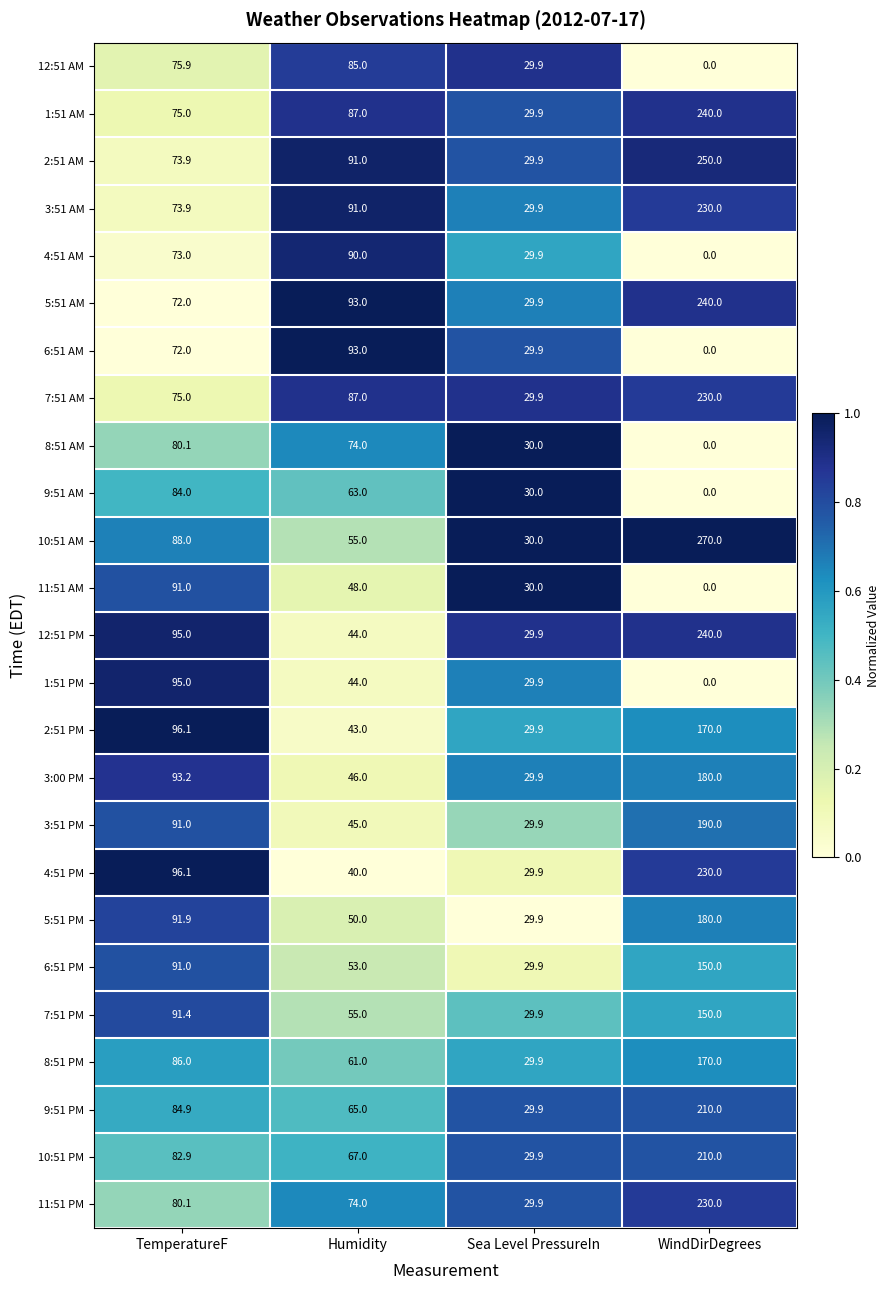

At how many categories does at least one series exceed 0?

4